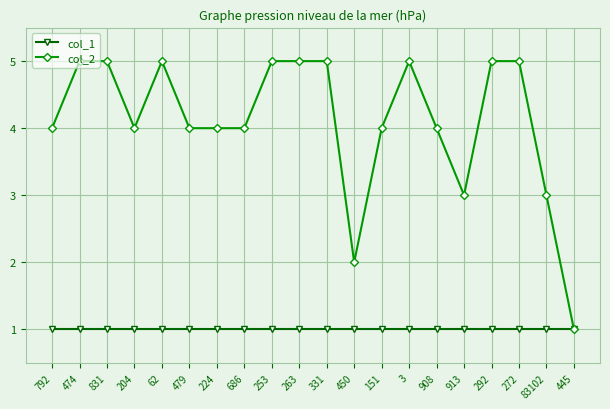

True or false: col_2 has a value of 9 at 474.

False